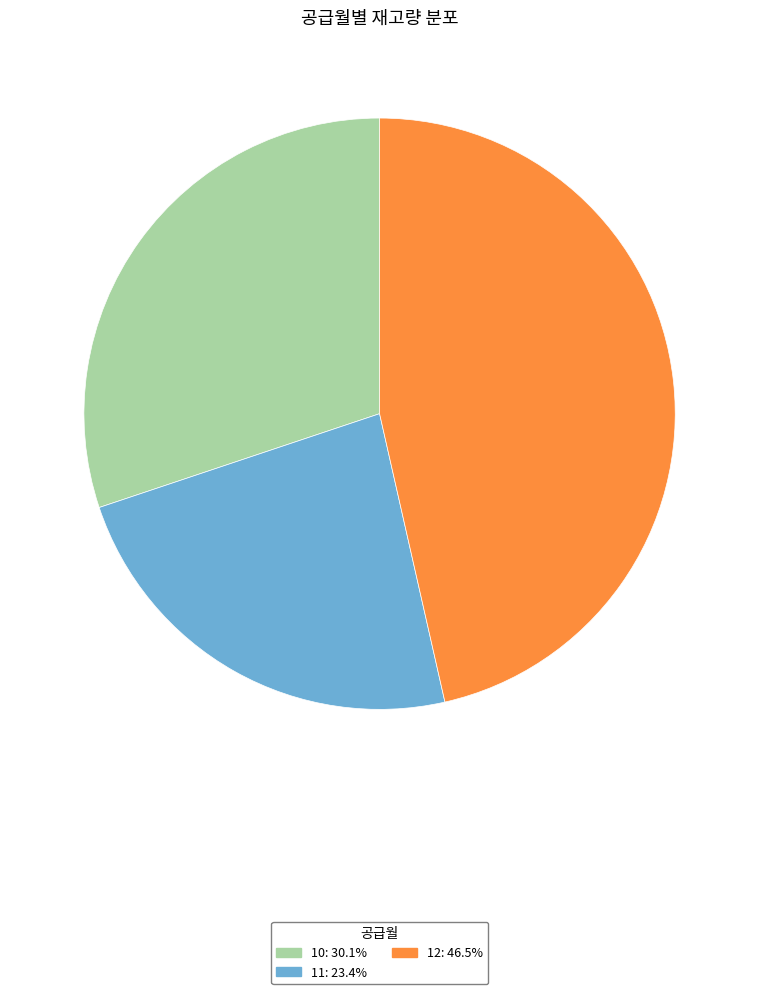

Combined, do 11 and 12 account for over 50%?

Yes